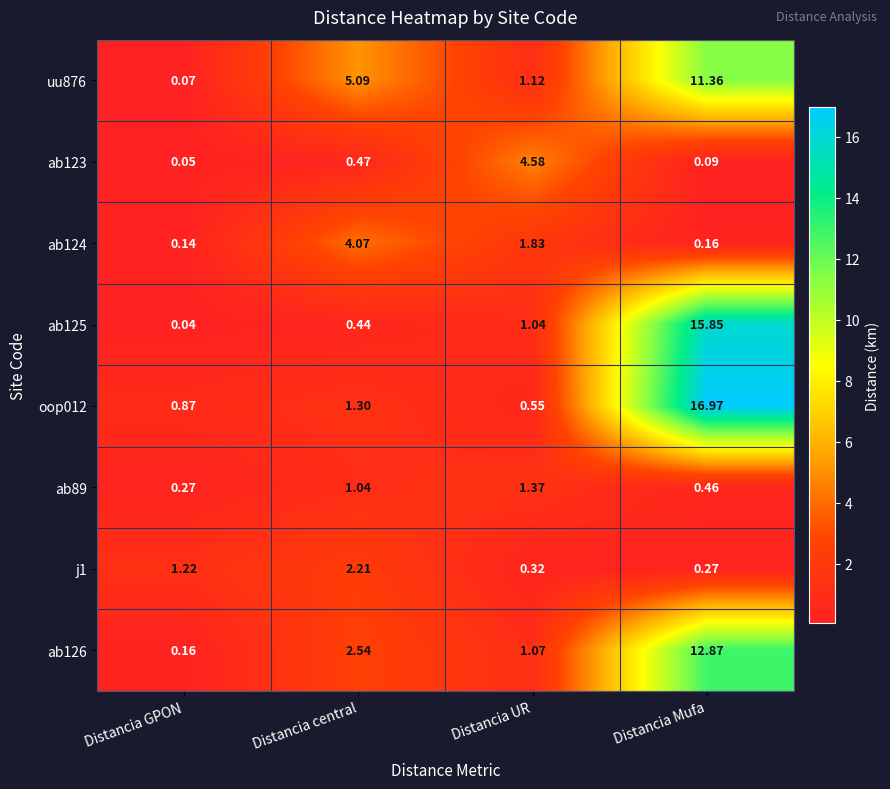

Which category has the highest value in the ab123 series?

Distancia UR